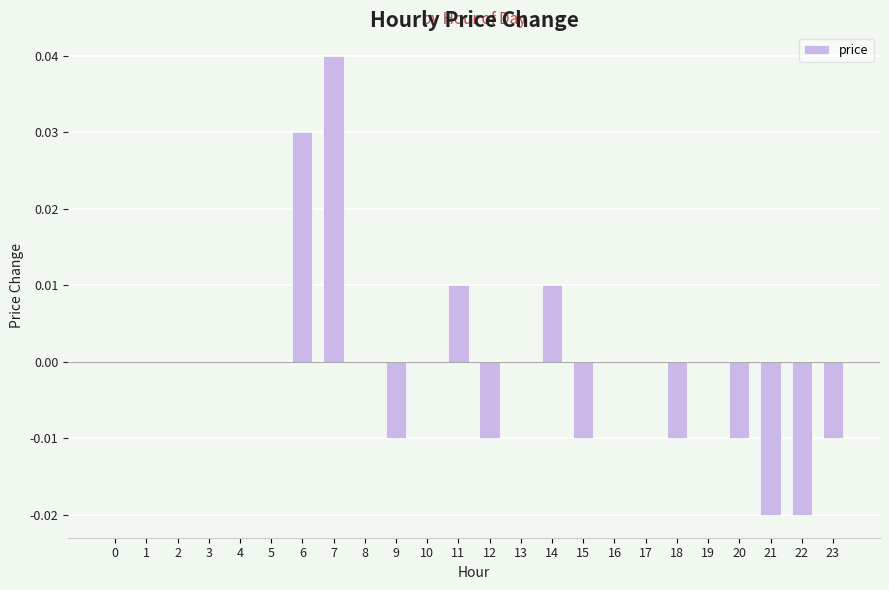

At which category does the chart reach its peak across all series?

7